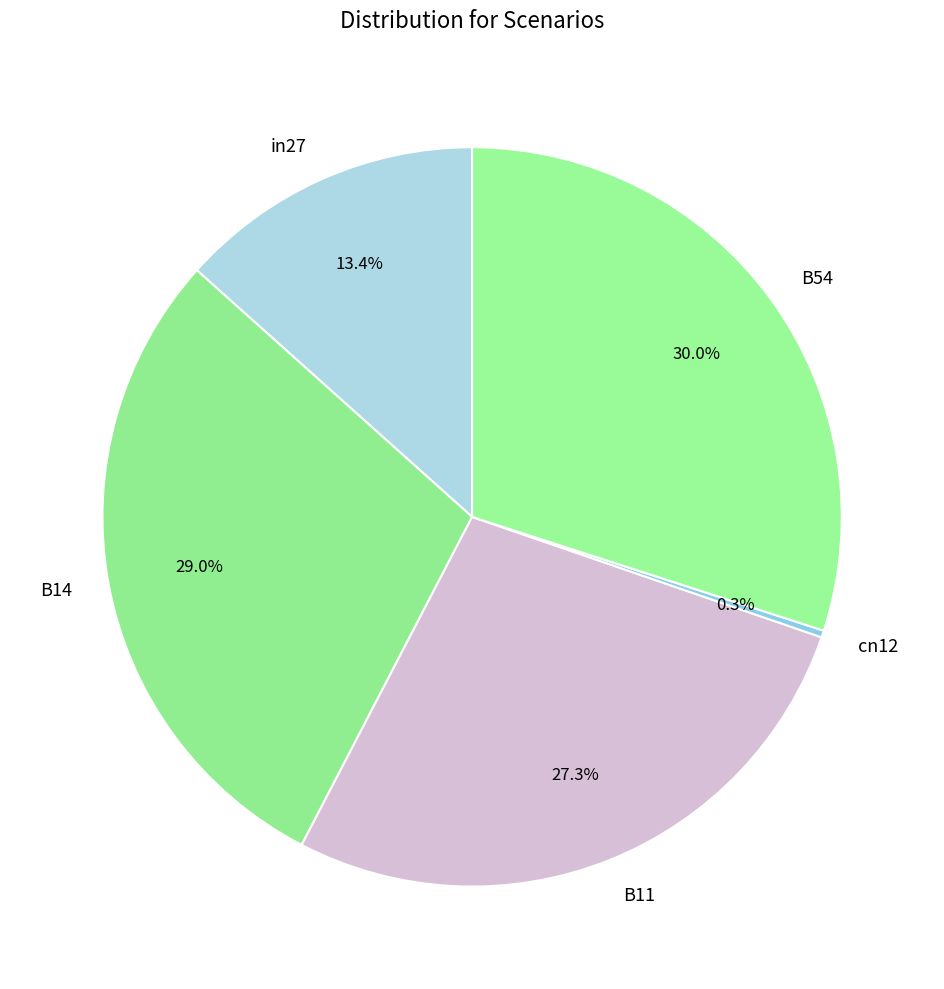

How many segments does this pie chart have?

5